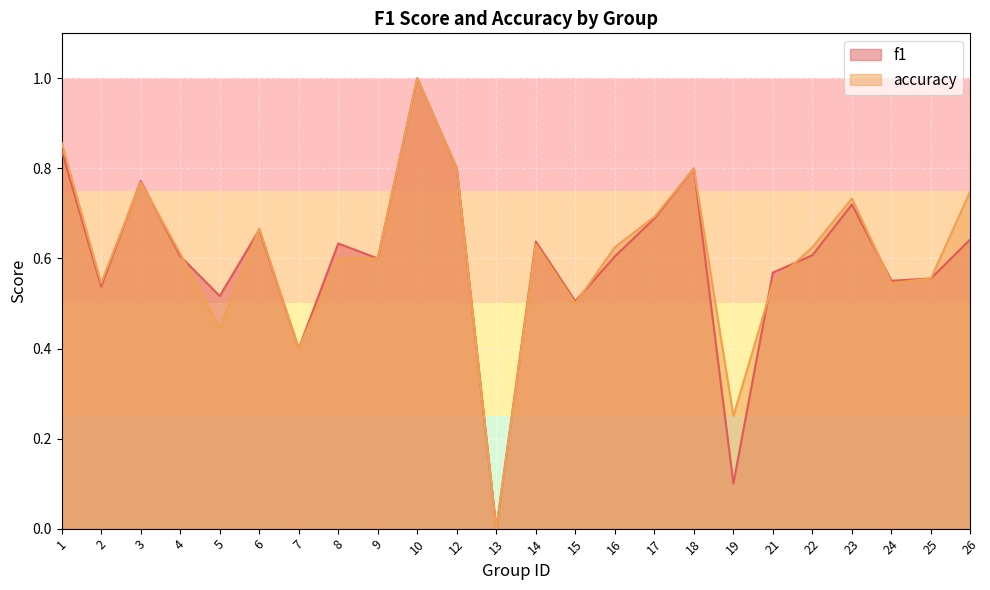

Which label corresponds to the largest value in the chart?

10